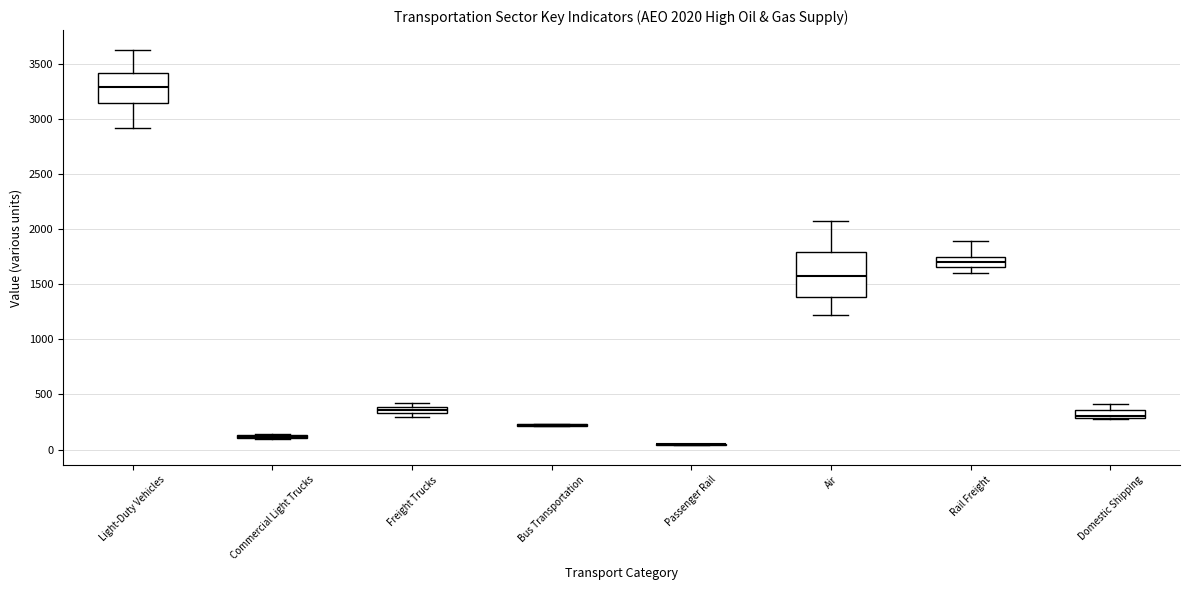

Comparing the boxes themselves (not the whiskers), which one is the tallest?

Air